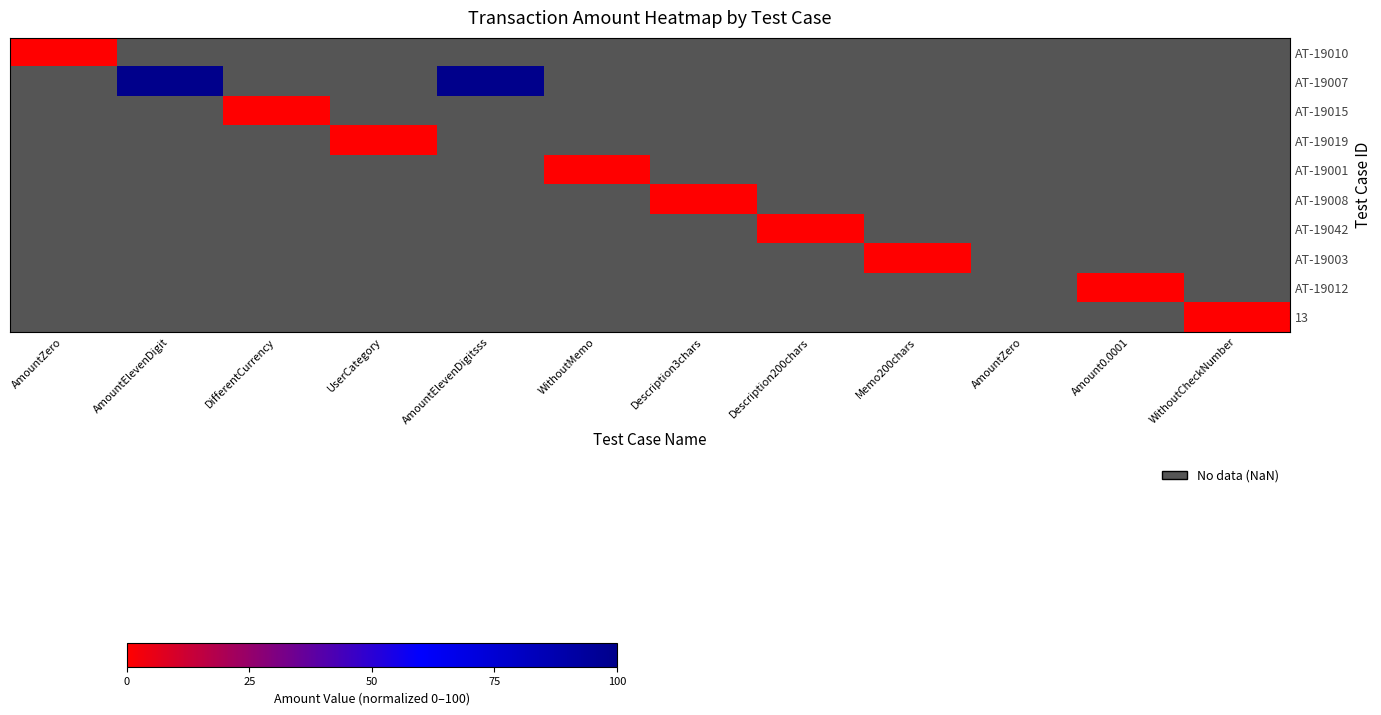

How many distinct data groups are displayed?

10